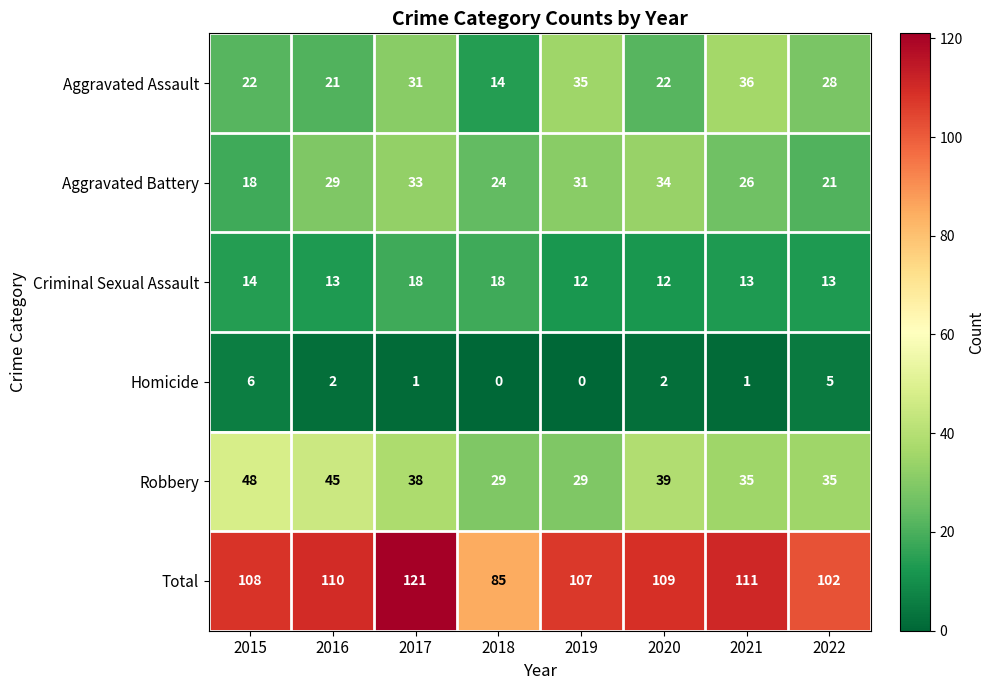

Which series has the largest total across all categories?

Total